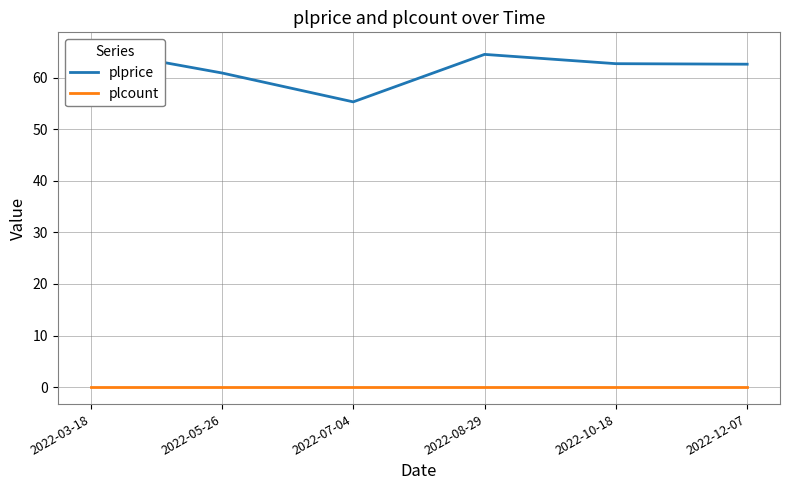

Reading left to right, extract all data points from this chart.

plprice: 65.5	60.9	55.3	64.5	62.7	62.6
plcount: 0.0	0.0	0.0	0.0	0.0	0.0